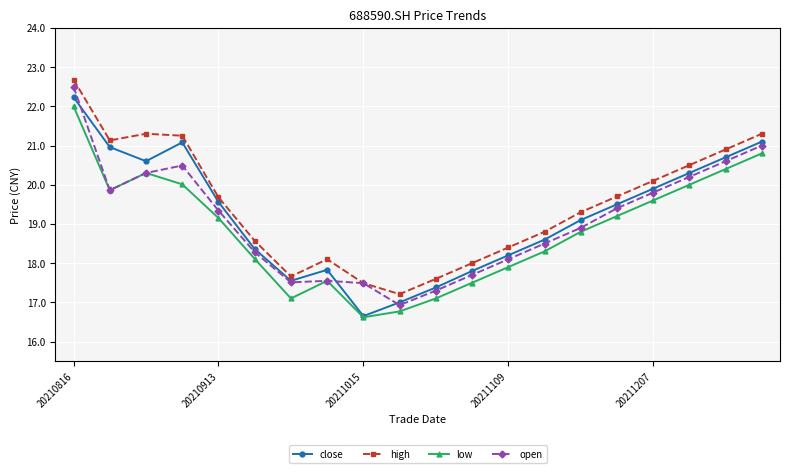

What is the value of the high point at the 15th from the left?

19.3